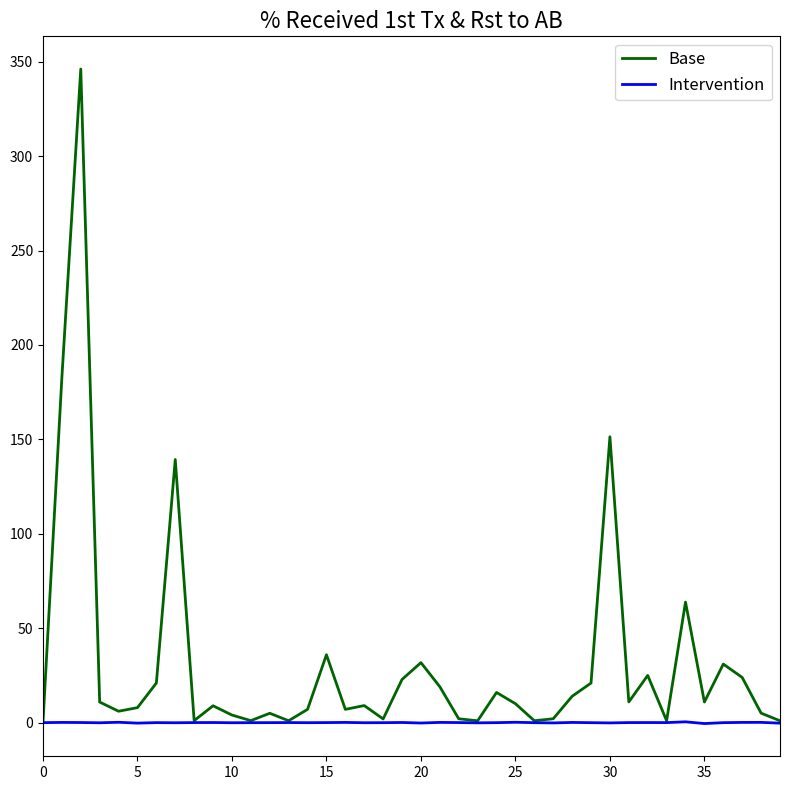

At how many categories does at least one series exceed 67?

4